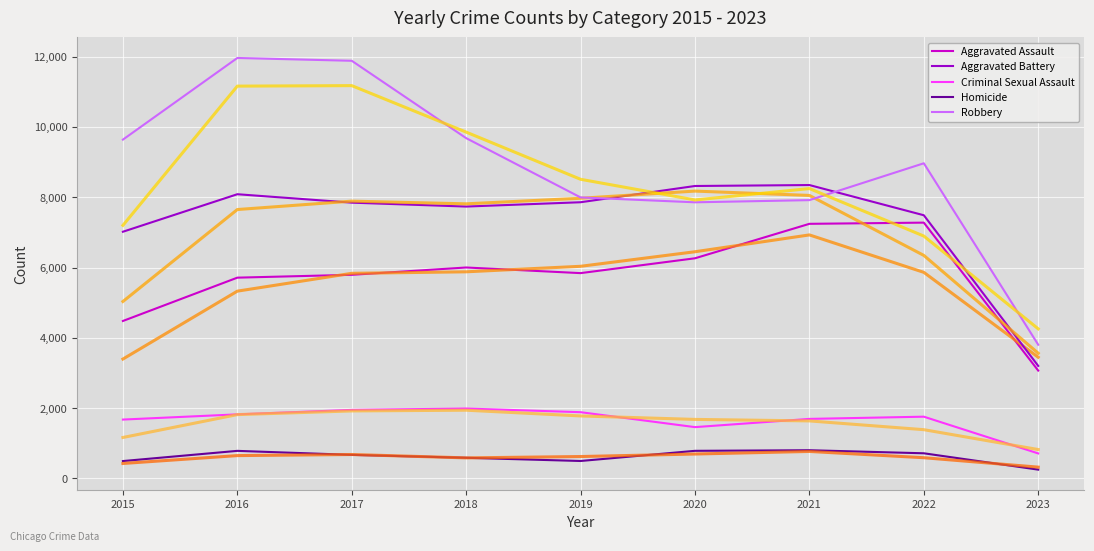

Reading left to right, list all the values displayed in this chart.

Aggravated Assault: 4480	5712	5793	6001	5841	6263	7243	7277	3069
Aggravated Battery: 7018	8085	7845	7734	7857	8319	8346	7487	3202
Criminal Sexual Assault: 1676	1824	1951	1990	1886	1461	1695	1758	713
Homicide: 496	786	672	589	498	787	804	717	252
Robbery: 9638	11960	11880	9680	7994	7855	7917	8965	3804